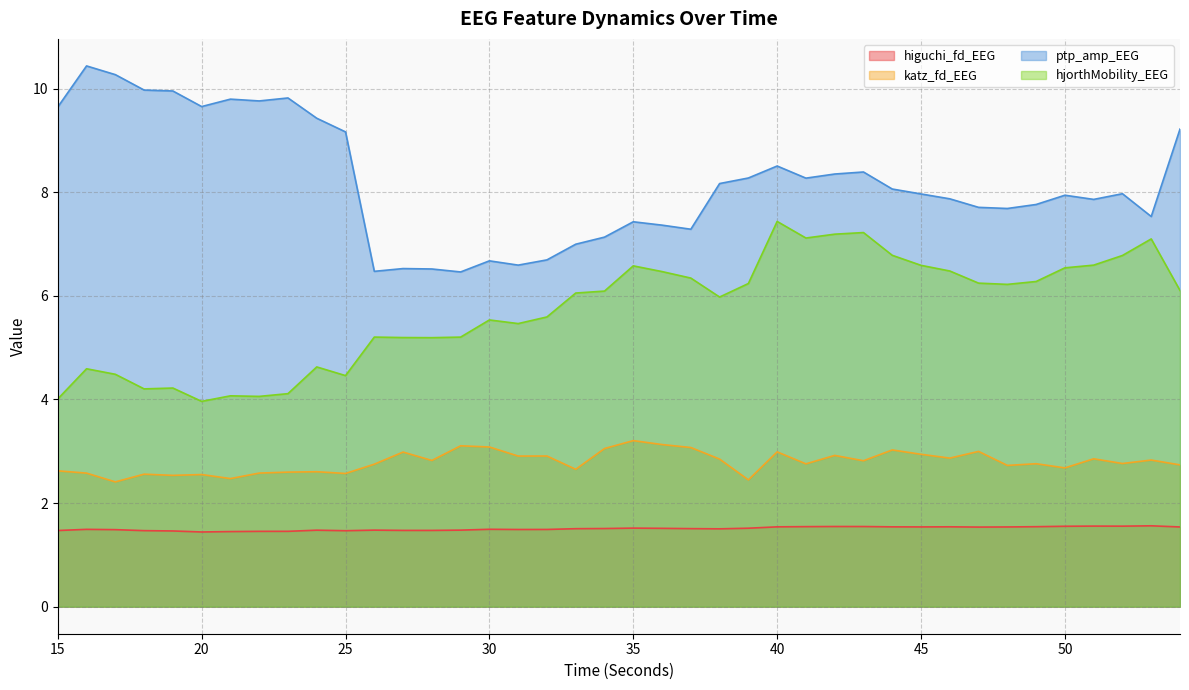

Reading right to left, what are all the values shown in this chart?

higuchi_fd_EEG: 54=1.5	53=1.6	52=1.6	51=1.6	50=1.6	49=1.5	48=1.5	47=1.5	46=1.5	45=1.5	44=1.5	43=1.5	42=1.5	41=1.5	40=1.5	39=1.5	38=1.5	37=1.5	36=1.5	35=1.5	34=1.5	33=1.5	32=1.5	31=1.5	30=1.5	29=1.5	28=1.5	27=1.5	26=1.5	25=1.5	24=1.5	23=1.5	22=1.5	21=1.4	20=1.4	19=1.5	18=1.5	17=1.5	16=1.5	15=1.5
katz_fd_EEG: 54=2.7	53=2.8	52=2.8	51=2.9	50=2.7	49=2.8	48=2.7	47=3.0	46=2.9	45=2.9	44=3.0	43=2.8	42=2.9	41=2.8	40=3.0	39=2.4	38=2.8	37=3.1	36=3.1	35=3.2	34=3.1	33=2.7	32=2.9	31=2.9	30=3.1	29=3.1	28=2.8	27=3.0	26=2.8	25=2.6	24=2.6	23=2.6	22=2.6	21=2.5	20=2.6	19=2.5	18=2.6	17=2.4	16=2.6	15=2.6
ptp_amp_EEG: 54=9.2	53=7.5	52=8.0	51=7.9	50=7.9	49=7.8	48=7.7	47=7.7	46=7.9	45=8.0	44=8.1	43=8.4	42=8.4	41=8.3	40=8.5	39=8.3	38=8.2	37=7.3	36=7.4	35=7.4	34=7.1	33=7.0	32=6.7	31=6.6	30=6.7	29=6.5	28=6.5	27=6.5	26=6.5	25=9.2	24=9.4	23=9.8	22=9.8	21=9.8	20=9.7	19=10.0	18=10.0	17=10.3	16=10.4	15=9.6
hjorthMobility_EEG: 54=6.1	53=7.1	52=6.8	51=6.6	50=6.5	49=6.3	48=6.2	47=6.2	46=6.5	45=6.6	44=6.8	43=7.2	42=7.2	41=7.1	40=7.4	39=6.2	38=6.0	37=6.3	36=6.5	35=6.6	34=6.1	33=6.1	32=5.6	31=5.5	30=5.5	29=5.2	28=5.2	27=5.2	26=5.2	25=4.5	24=4.6	23=4.1	22=4.1	21=4.1	20=4.0	19=4.2	18=4.2	17=4.5	16=4.6	15=4.0